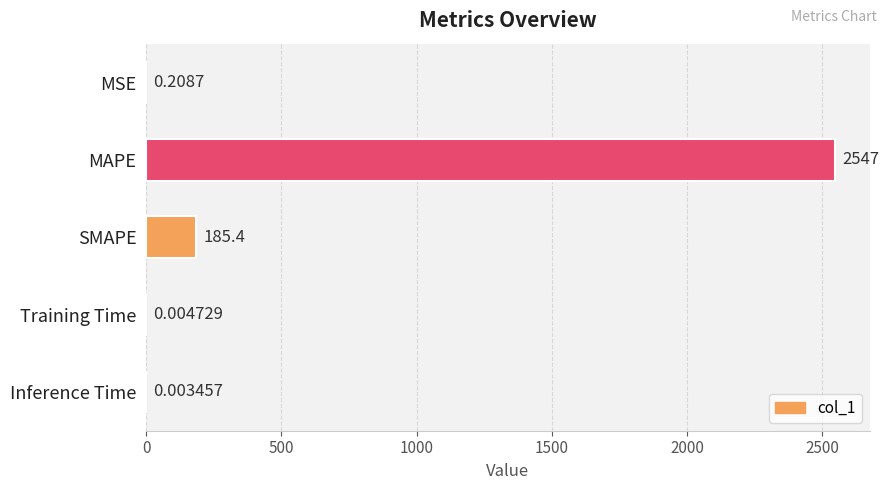

Are the bars grouped side by side (vs. stacked)?

No